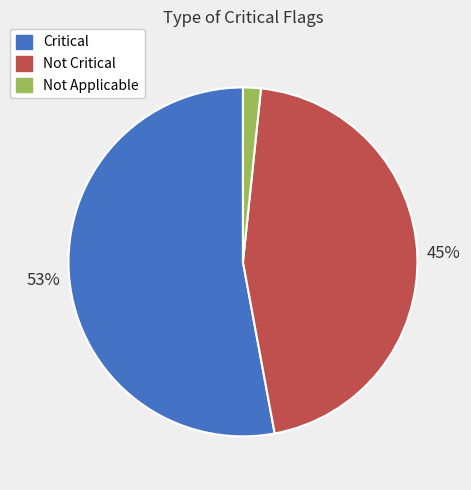

How many segments does this pie chart have?

3